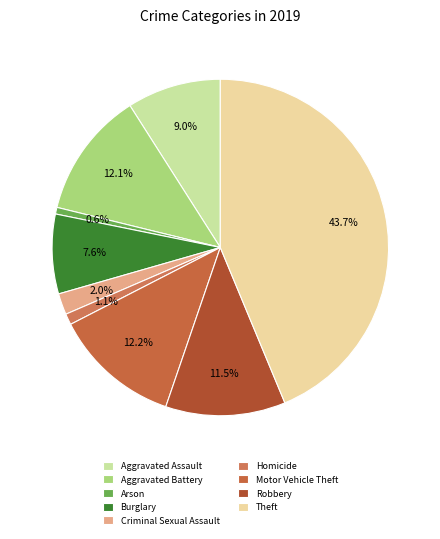

What is the largest slice in the pie chart?

Theft